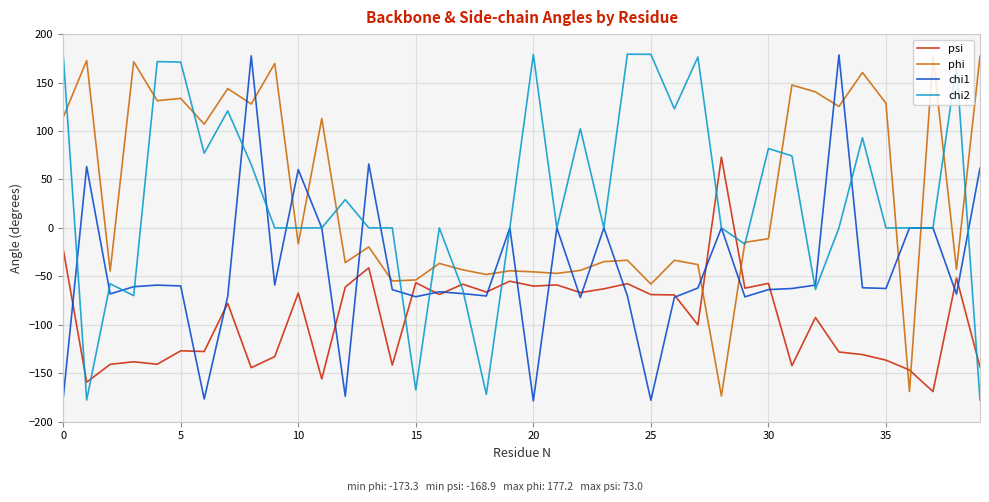

What is the average value of the chi1 series?

-42.9